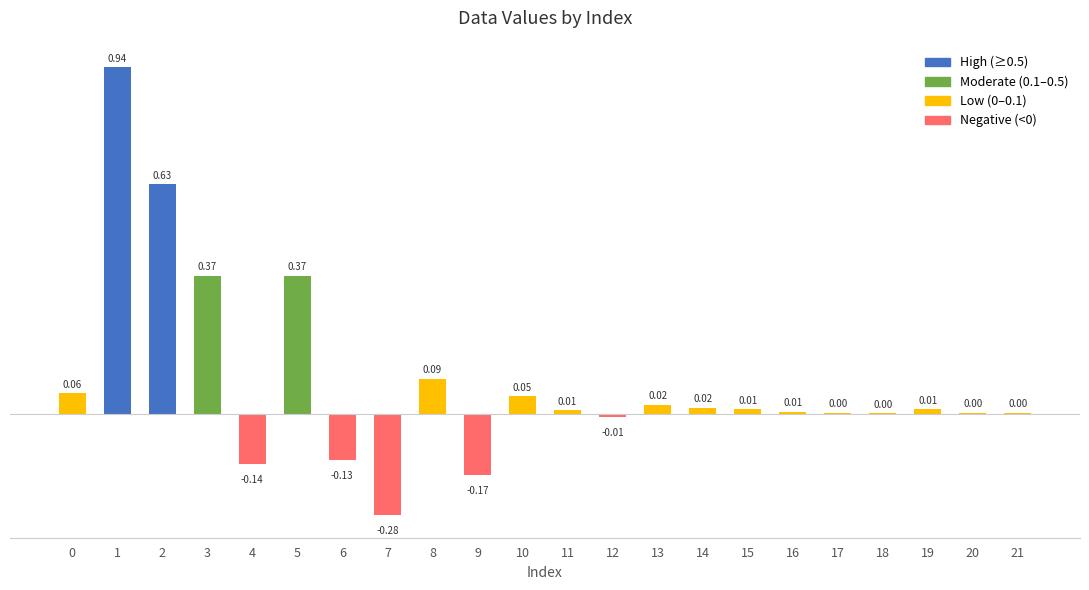

What is the change in value from 0 to 5?

+0.3